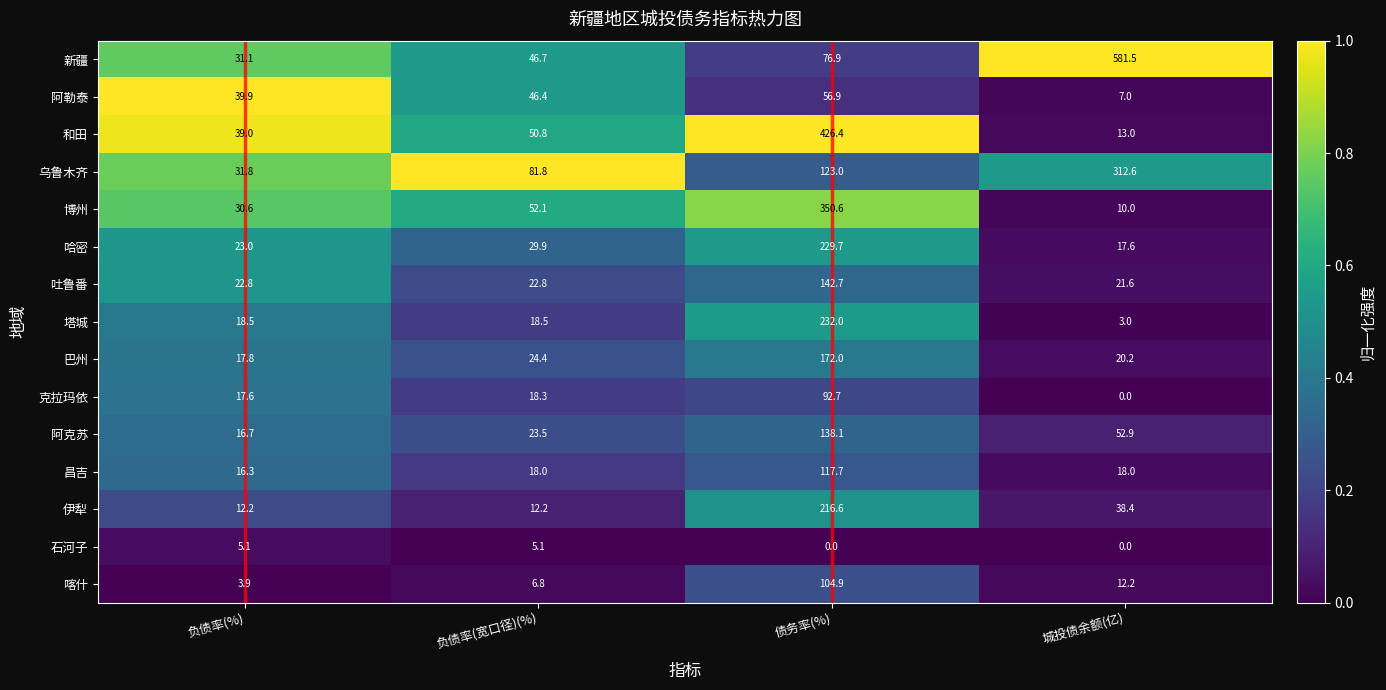

Which category has the highest value across all series?

城投债余额(亿)